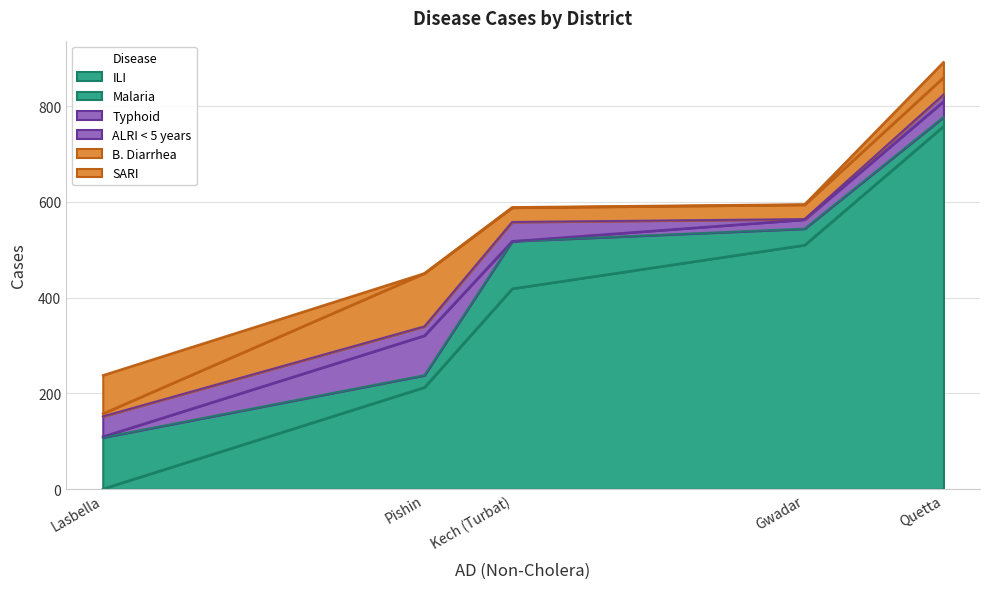

What are all the series names shown in the legend?

ILI, Malaria, Typhoid, ALRI < 5 years, B. Diarrhea, SARI